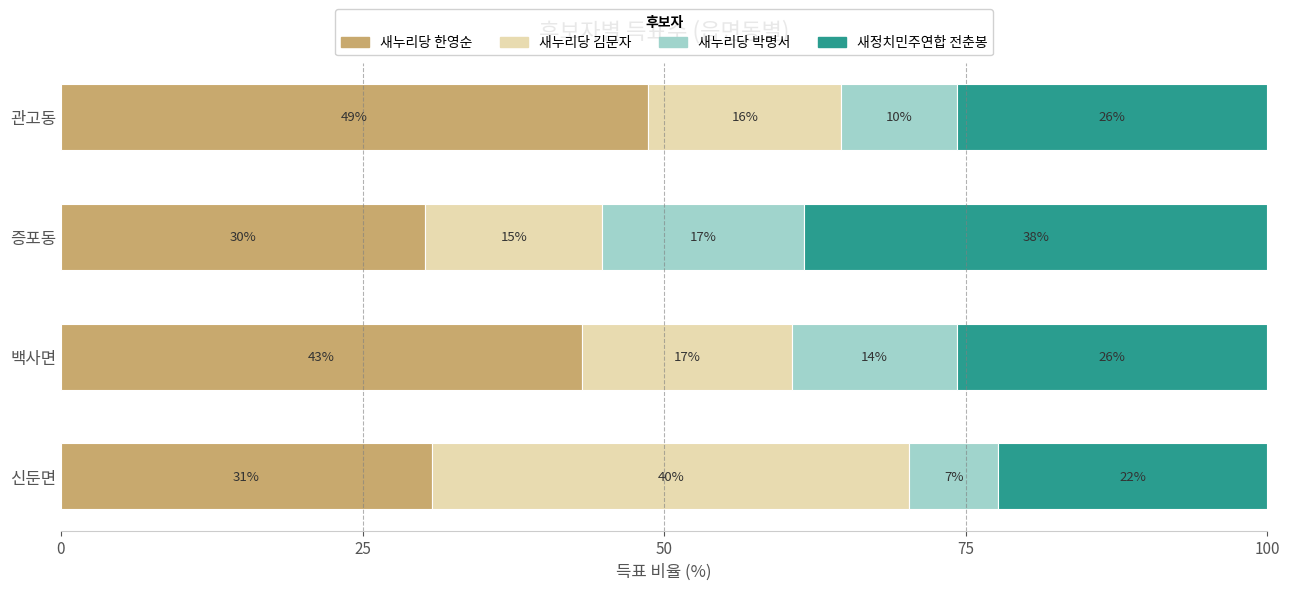

What is the value of the 새누리당 김문자 bar at the 3rd from the left?

14.6